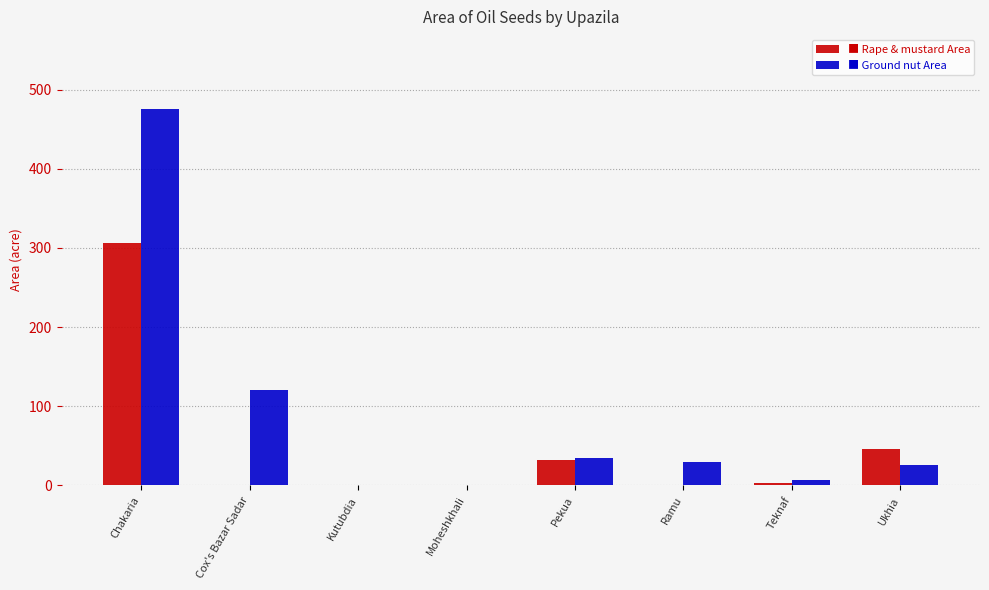

Which category has the highest value across all series?

Chakaria